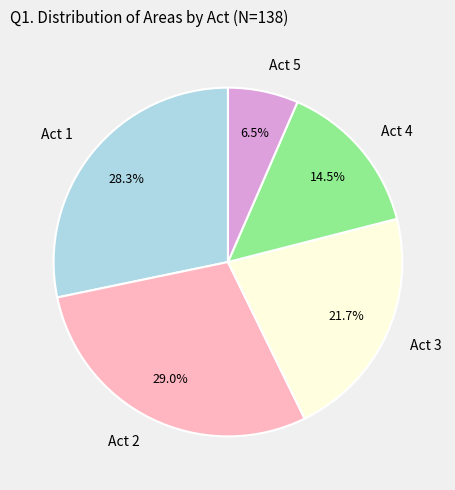

The Act 2 slice represents 18% of the pie. True or false?

False